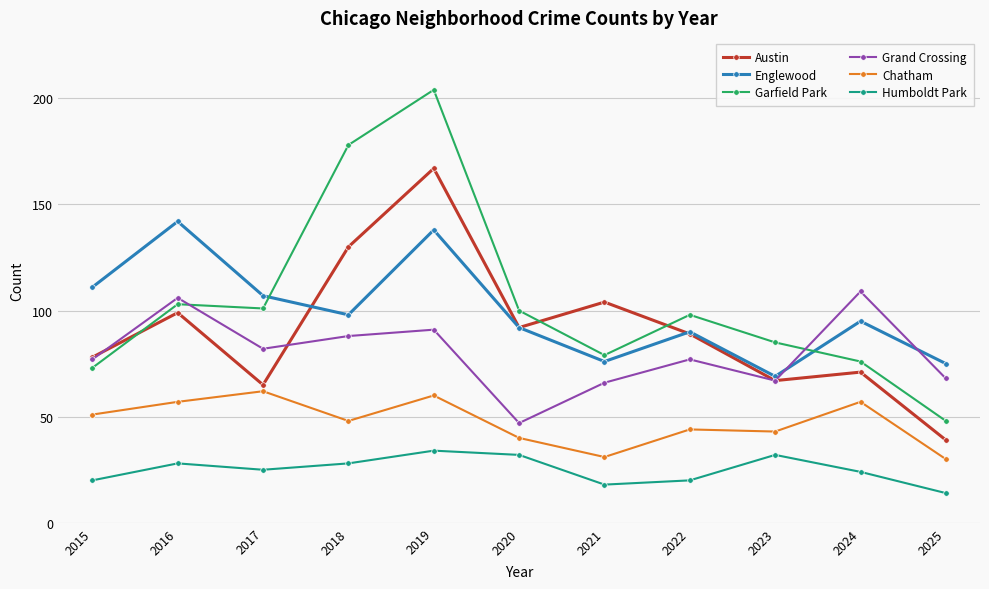

Reading right to left, list all the values displayed in this chart.

Austin: 39	71	67	89	104	92	167	130	65	99	78
Englewood: 75	95	69	90	76	92	138	98	107	142	111
Garfield Park: 48	76	85	98	79	100	204	178	101	103	73
Grand Crossing: 68	109	67	77	66	47	91	88	82	106	77
Chatham: 30	57	43	44	31	40	60	48	62	57	51
Humboldt Park: 14	24	32	20	18	32	34	28	25	28	20